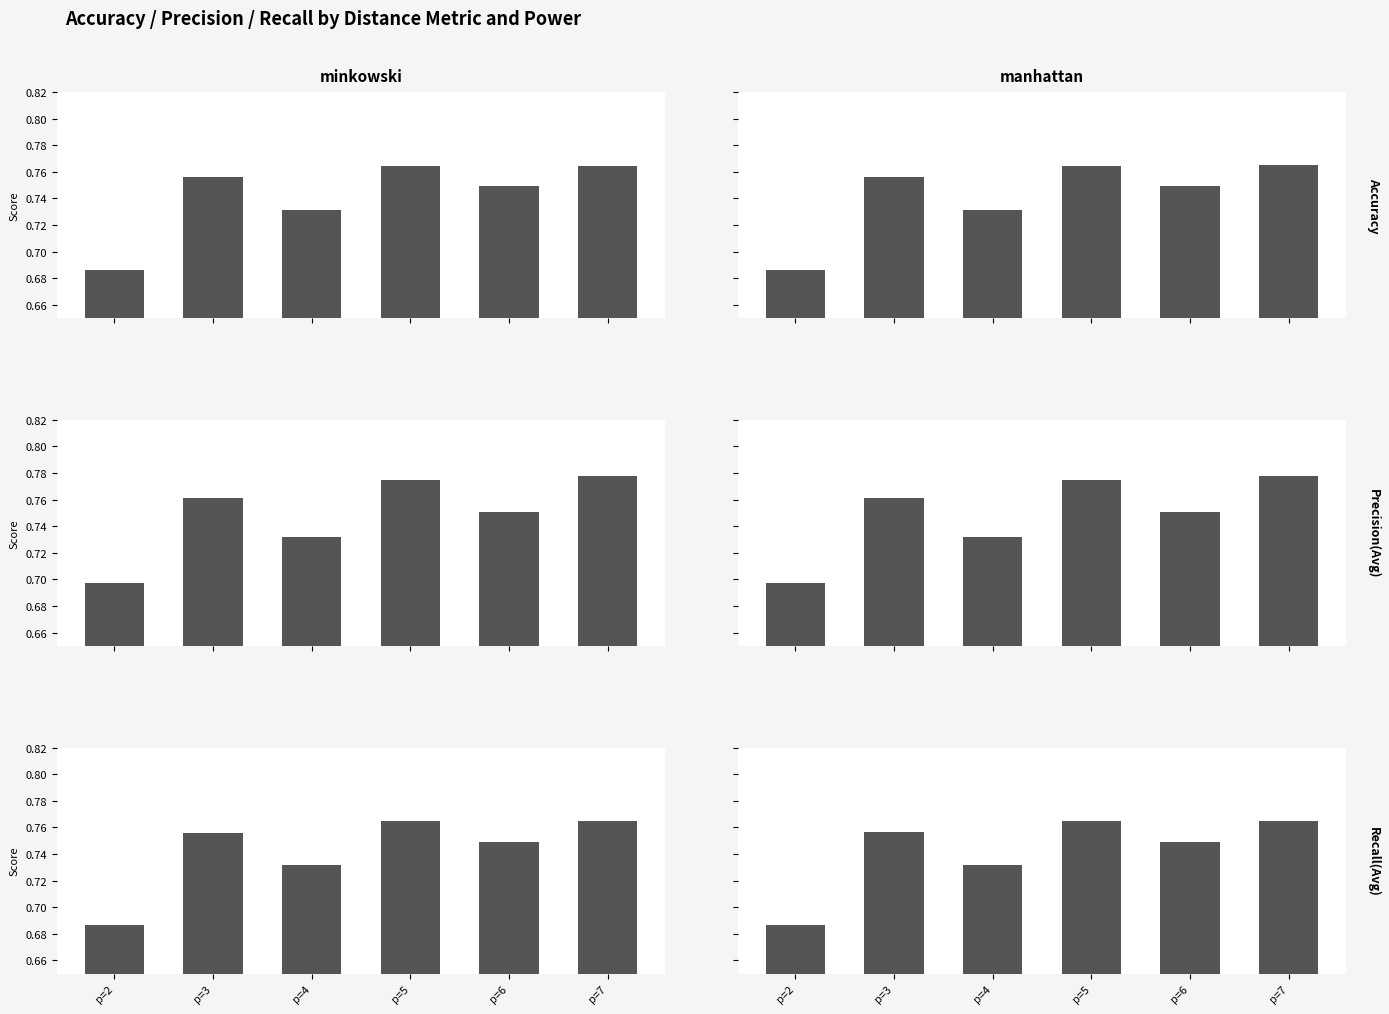

How many series are shown in this chart?

3